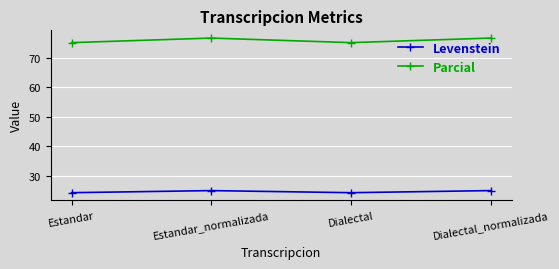

How many interior local peaks does the Levenstein series have?

1